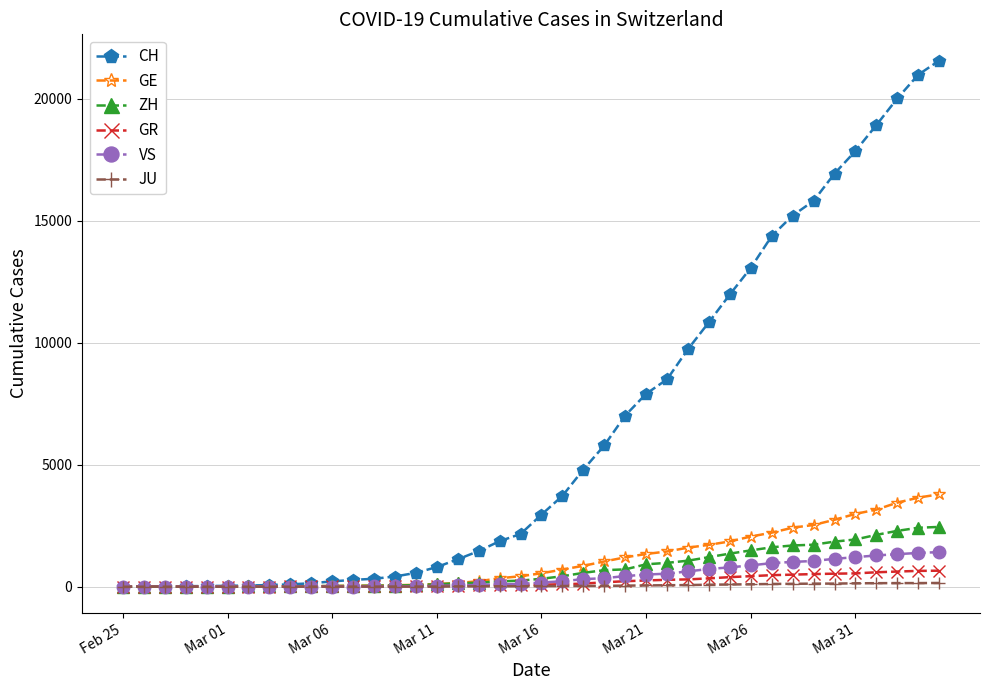

What is the difference between the maximum and minimum values in the JU series?

154